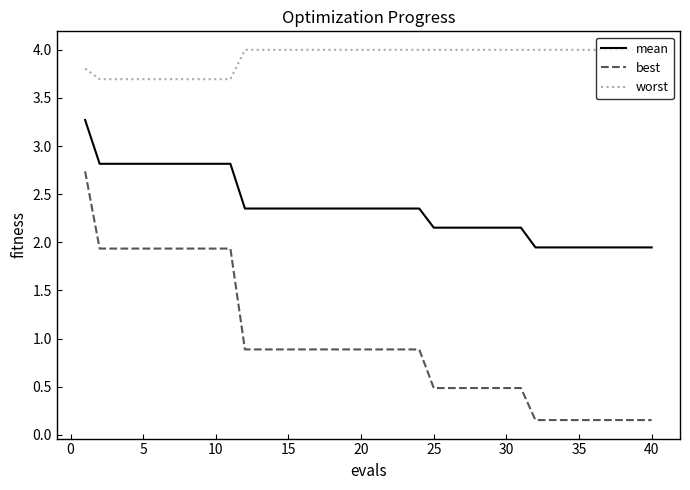

What is the sum of all best values?

38.4